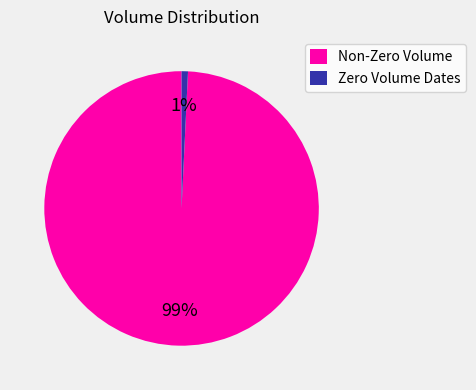

To the nearest percent, what portion does Non-Zero Volume represent?

99%